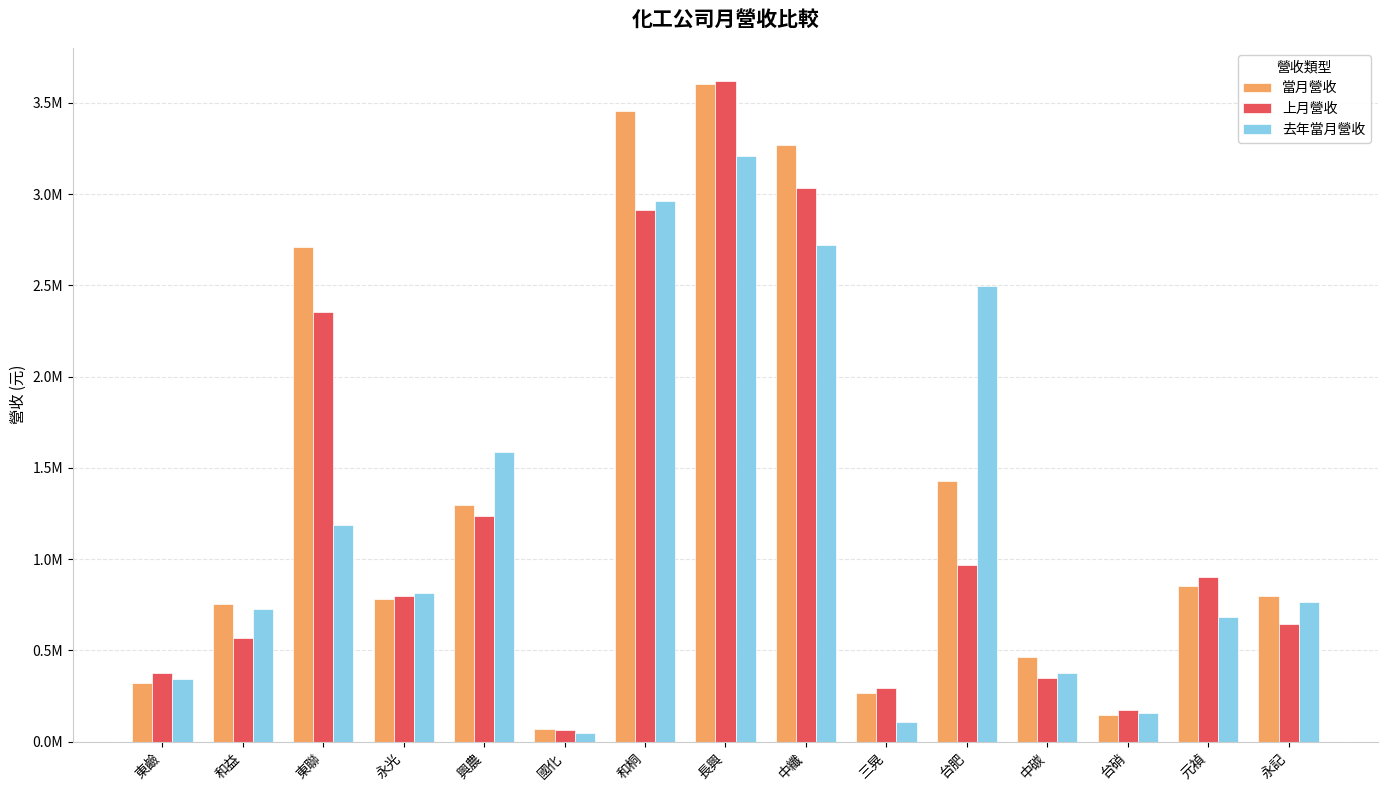

Reading left to right, extract all data points from this chart.

當月營收: 東鹼=323140	和益=753396	東聯=2708972	永光=780257	興農=1297730	國化=67155	和桐=3456067	長興=3601652	中纖=3268987	三晃=266223	台肥=1428263	中碳=465890	台硝=148012	元禎=855685	永記=798981
上月營收: 東鹼=374980	和益=566559	東聯=2352451	永光=800683	興農=1237783	國化=63892	和桐=2911655	長興=3620043	中纖=3033690	三晃=293710	台肥=970166	中碳=348969	台硝=174774	元禎=900306	永記=647084
去年當月營收: 東鹼=344022	和益=726775	東聯=1188412	永光=812907	興農=1588409	國化=48228	和桐=2963330	長興=3207974	中纖=2719985	三晃=109258	台肥=2495821	中碳=379087	台硝=157376	元禎=685576	永記=766178